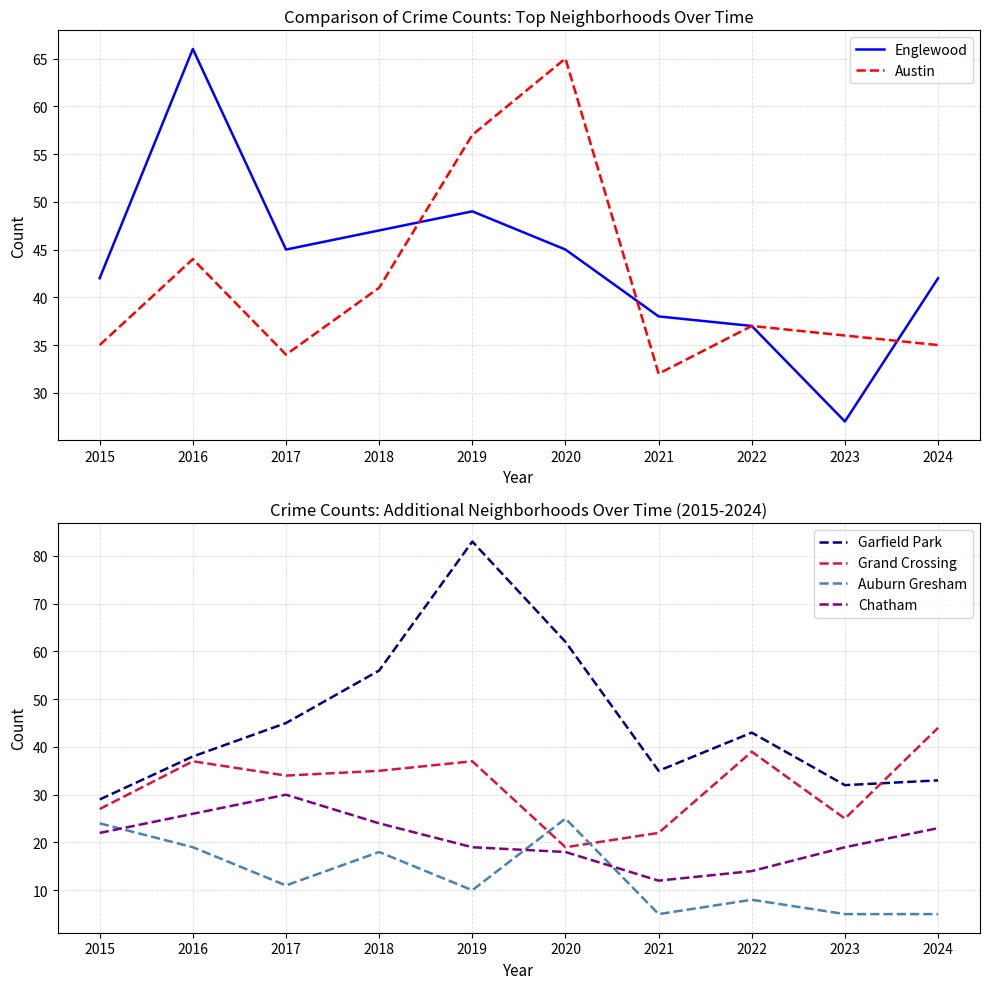

What is the value of the Chatham point at the 6th from the left?

18